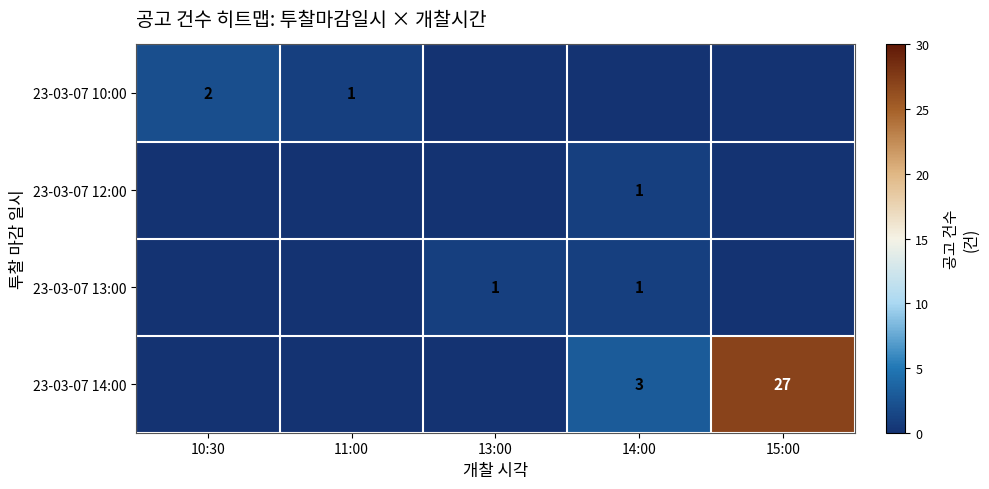

The 23-03-07 12:00 series shows 1 at 14:00. True or false?

True